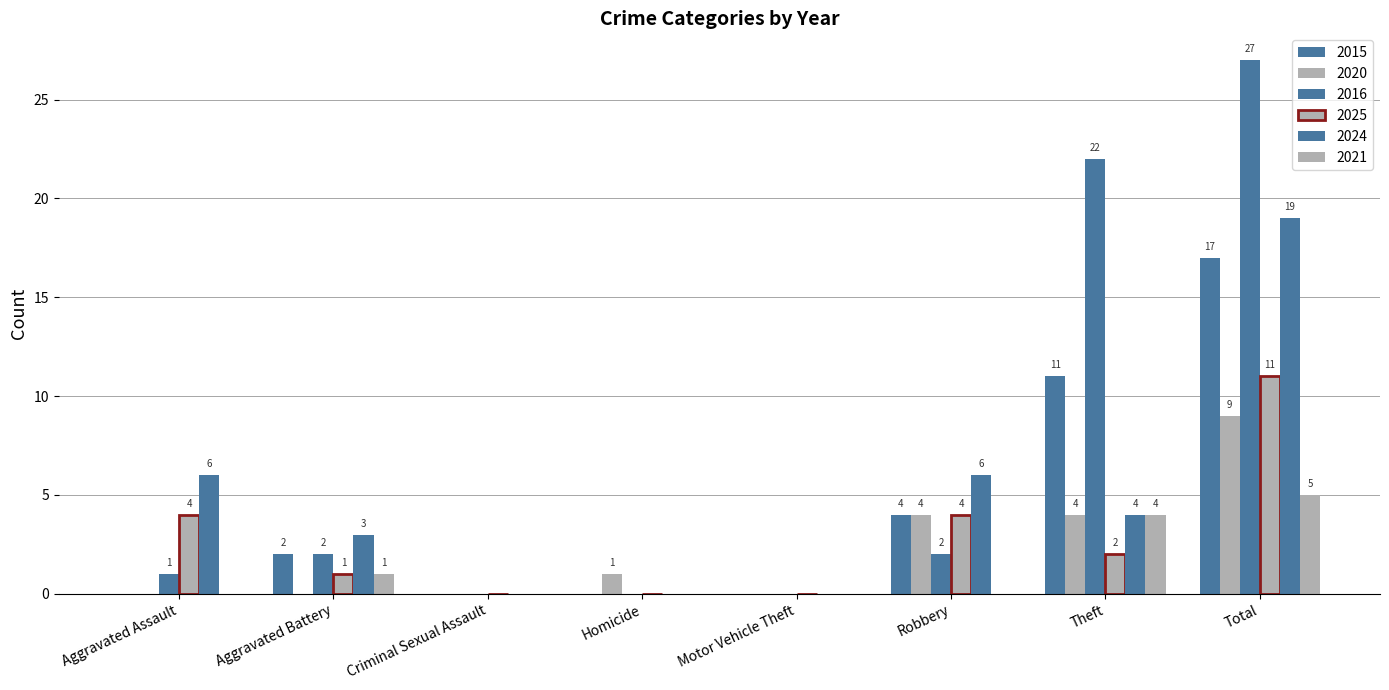

At which category does the chart reach its peak across all series?

Total